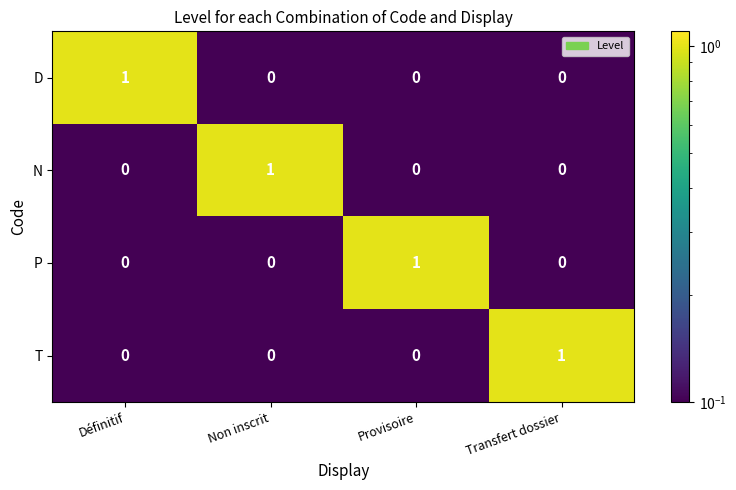

Reading right to left, extract all data points from this chart.

D: 0	0	0	1
N: 0	0	1	0
P: 0	1	0	0
T: 1	0	0	0